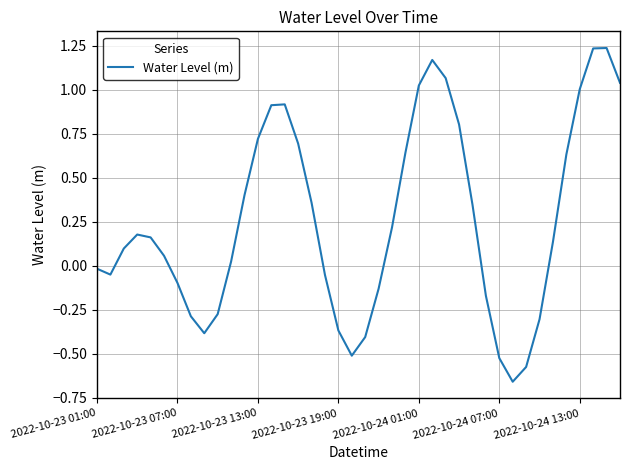

What is the difference between the maximum and minimum values?

1.9